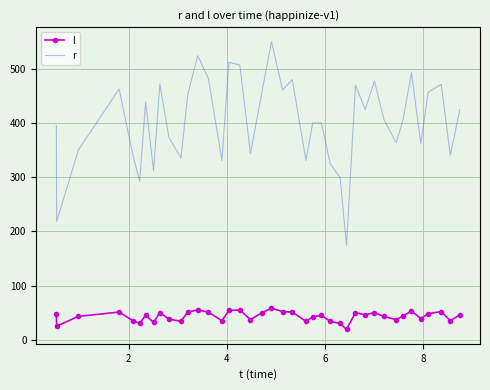

True or false: r and l intersect in this chart.

False